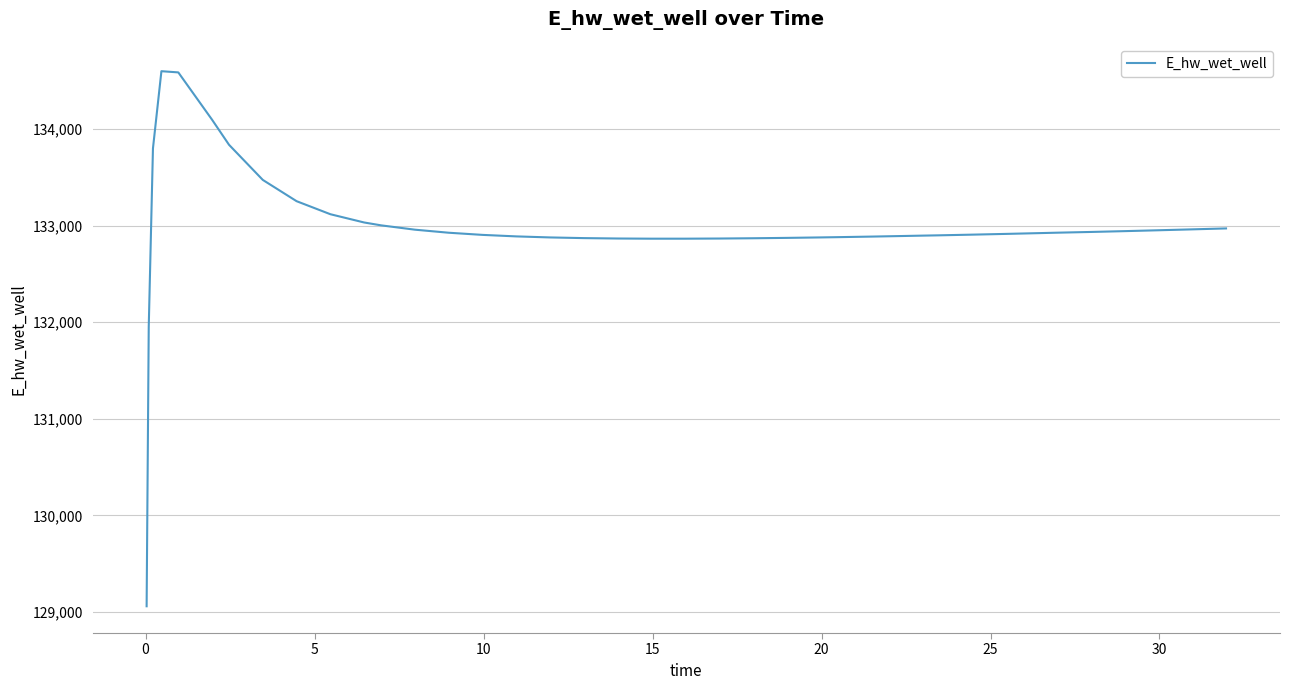

What is the difference between the maximum and minimum values?

5539.5